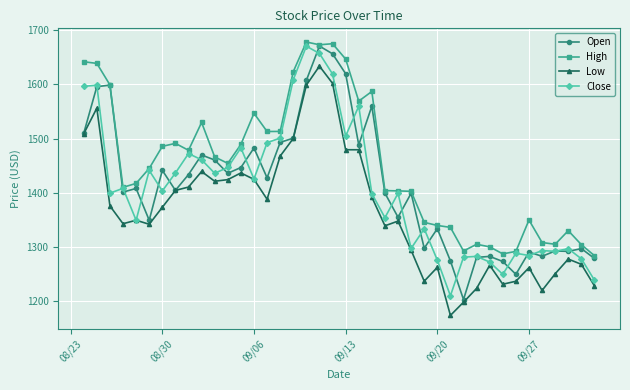

True or false: High has more than 1 points higher than both neighbors.

True